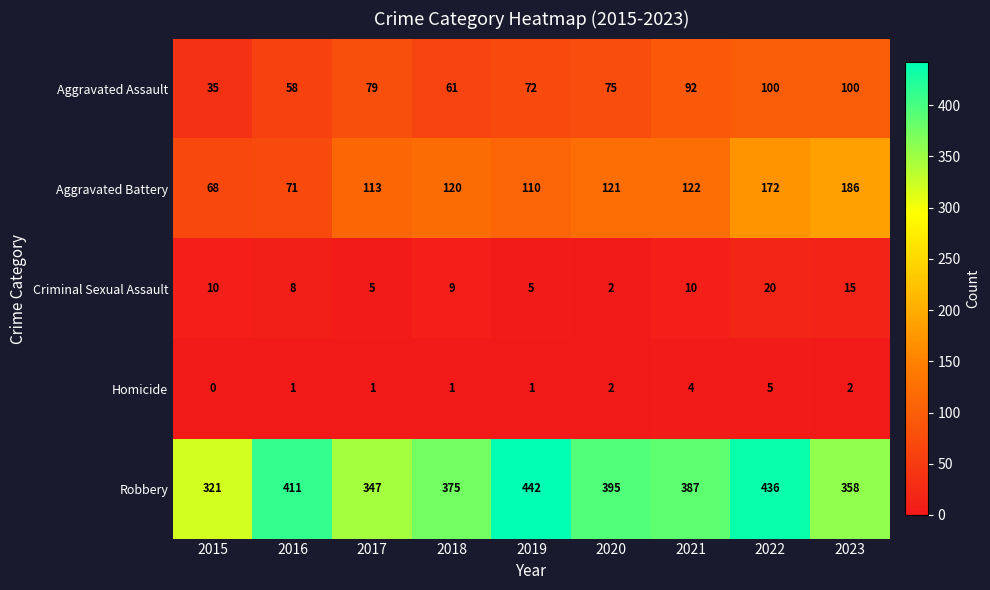

At which label does Criminal Sexual Assault reach its peak?

2022